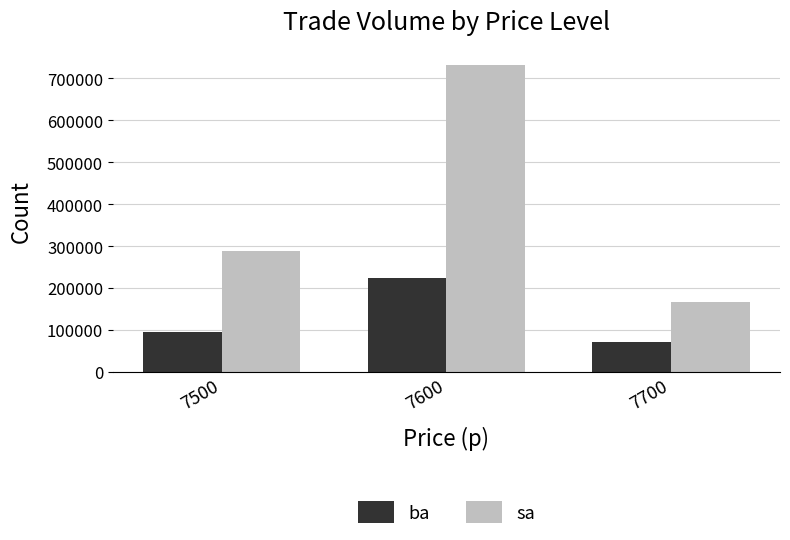

Reading left to right, transcribe all the data shown in this chart.

ba: 95000	223900	70900
sa: 288300	731500	167300